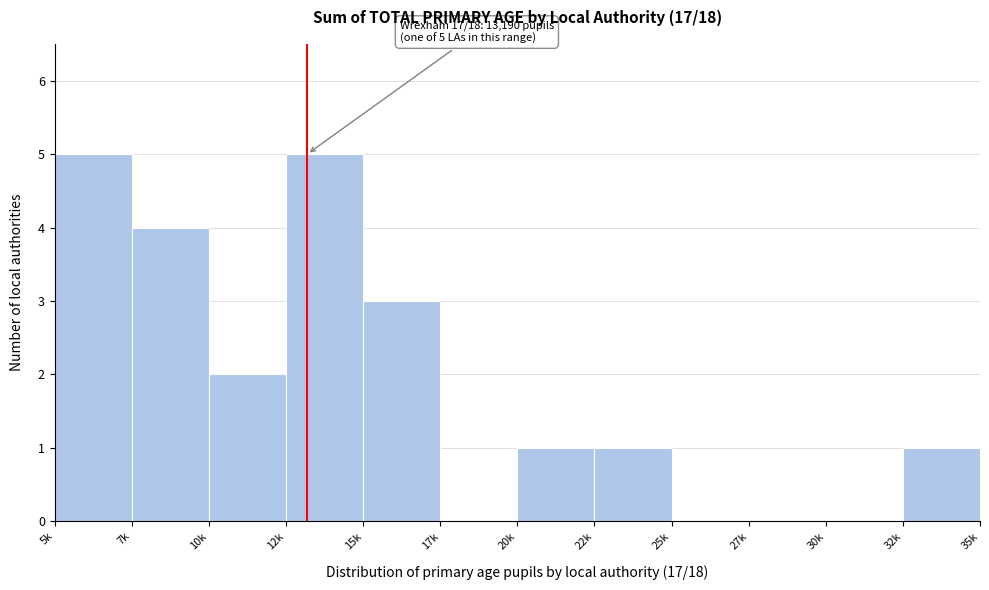

Reading left to right, list all the values displayed in this chart.

5k=5	7k=4	10k=2	12k=5	15k=3	17k=0	20k=1	22k=1	25k=0	27k=0	30k=0	32k=1